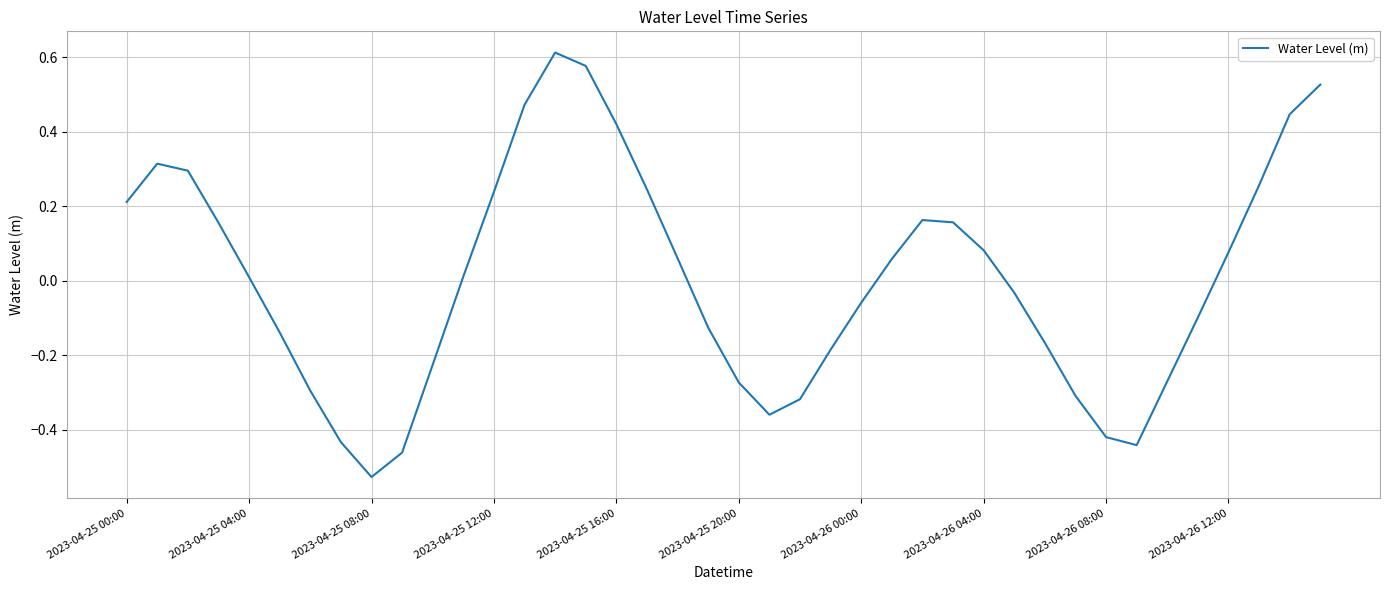

Count the number of categories in the chart.

40